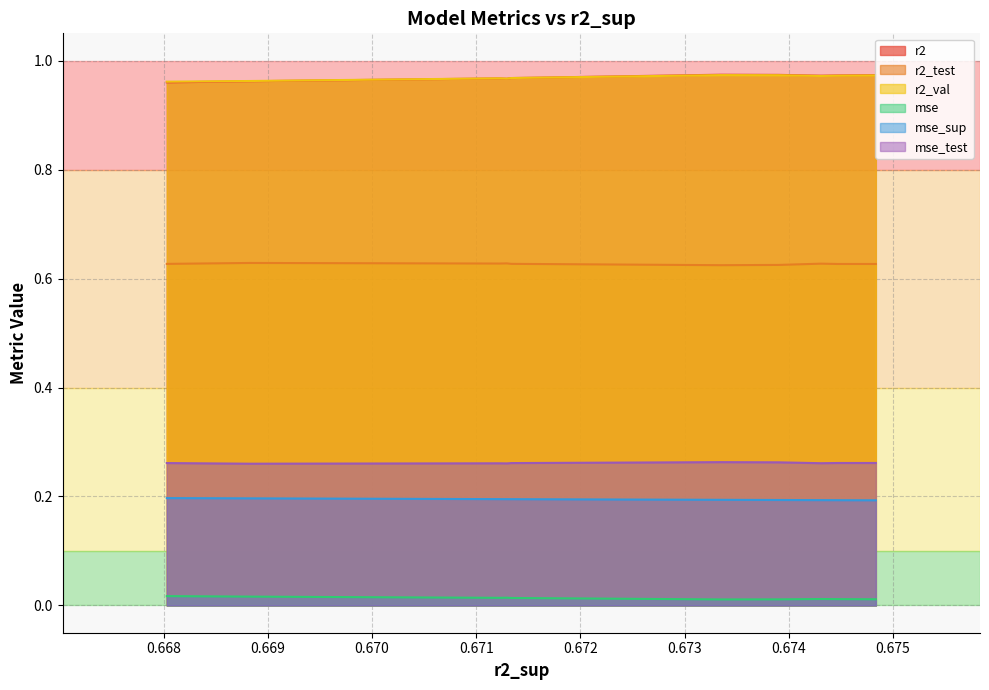

True or false: r2_test and r2 intersect in this chart.

False